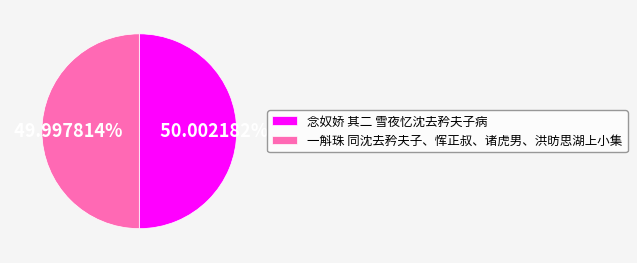

Approximately how many times larger is the value at 念奴娇 其二 雪夜忆沈去矜夫子病 compared to 一斛珠 同沈去矜夫子、恽正叔、诸虎男、洪昉思湖上小集?

1.0